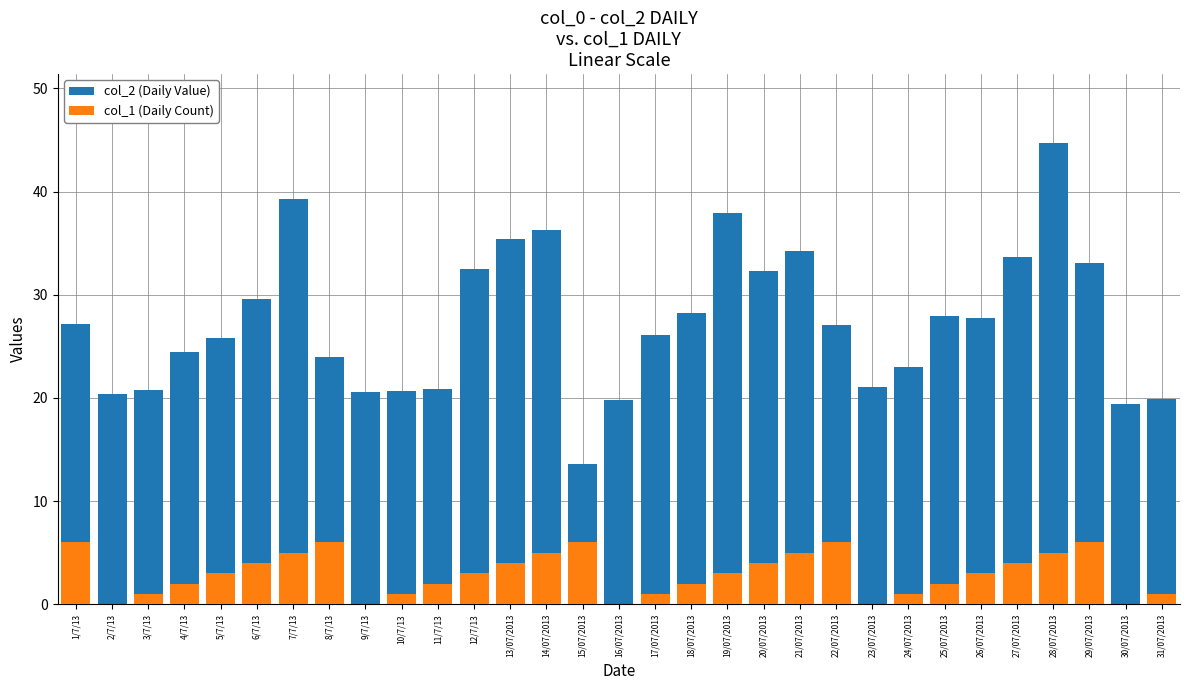

Reading left to right, extract all data points from this chart.

col_2 (Daily Value): 27.1	20.3	20.8	24.5	25.8	29.6	39.3	24.0	20.5	20.7	20.9	32.5	35.4	36.3	13.6	19.8	26.1	28.3	38.0	32.3	34.3	27.1	21.0	23.0	28.0	27.8	33.7	44.7	33.1	19.4	19.9
col_1 (Daily Count): 6.0	0.0	1.0	2.0	3.0	4.0	5.0	6.0	0.0	1.0	2.0	3.0	4.0	5.0	6.0	0.0	1.0	2.0	3.0	4.0	5.0	6.0	0.0	1.0	2.0	3.0	4.0	5.0	6.0	0.0	1.0